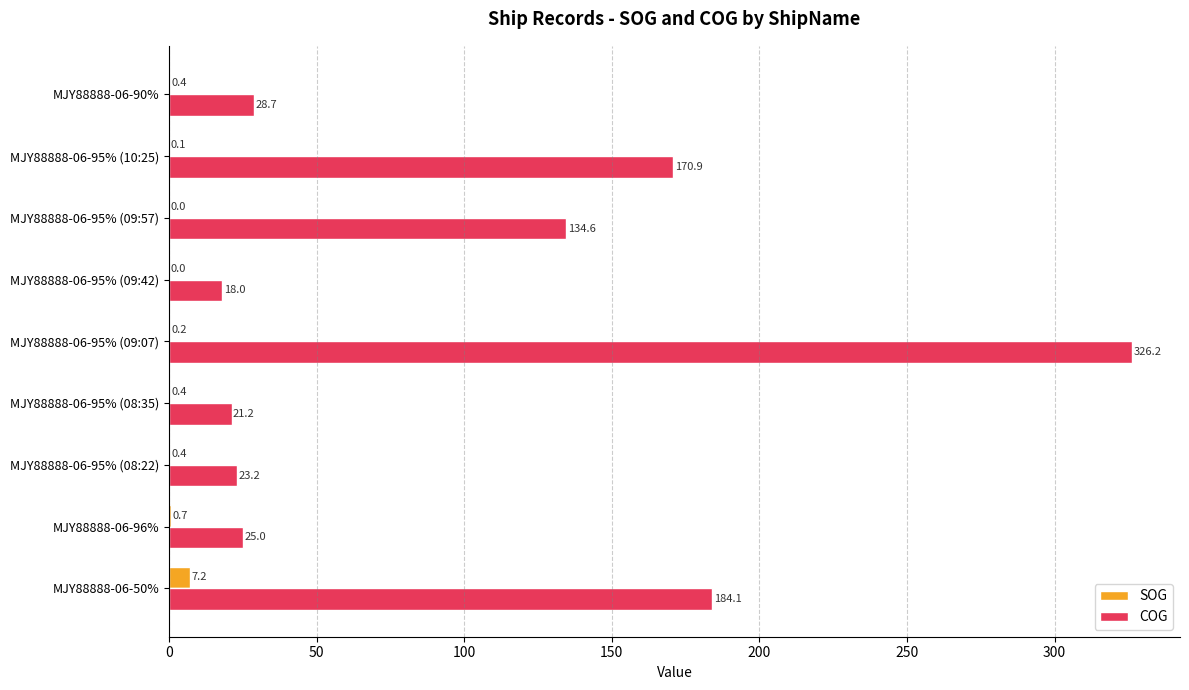

What are all the series names shown in the legend?

SOG, COG